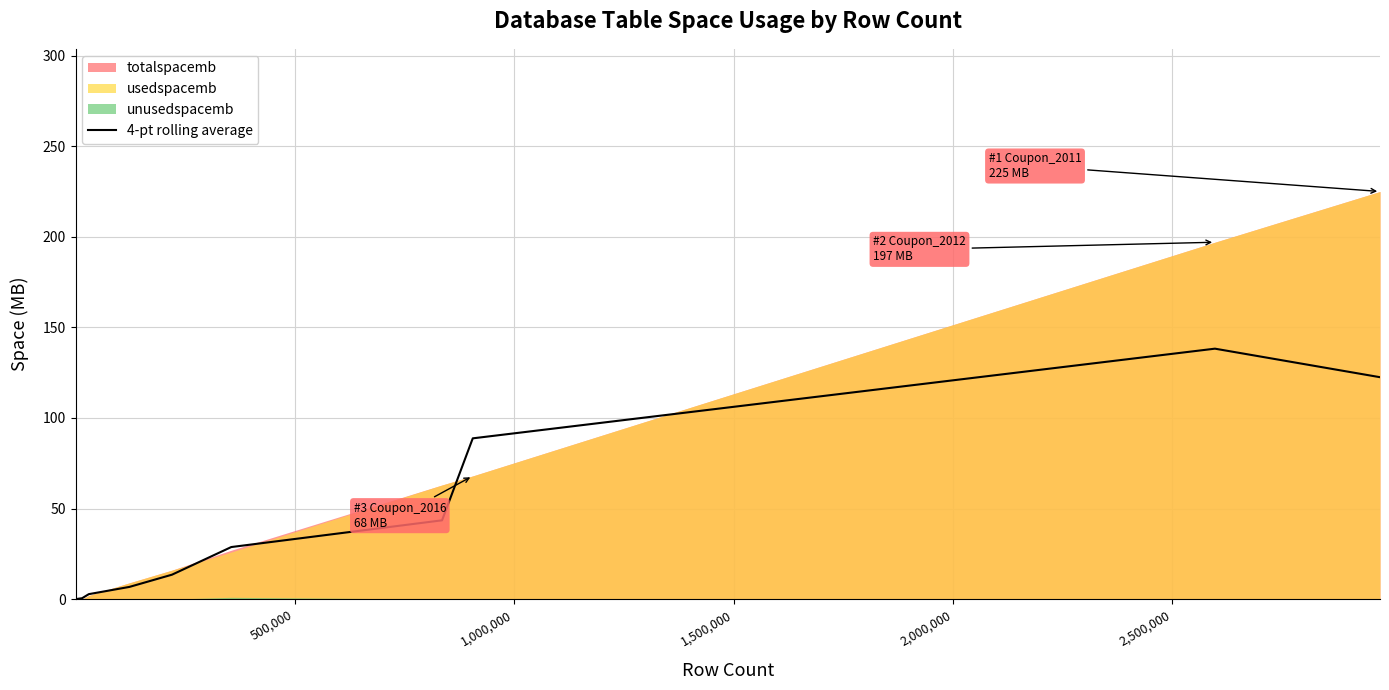

Count the number of categories in the chart.

14